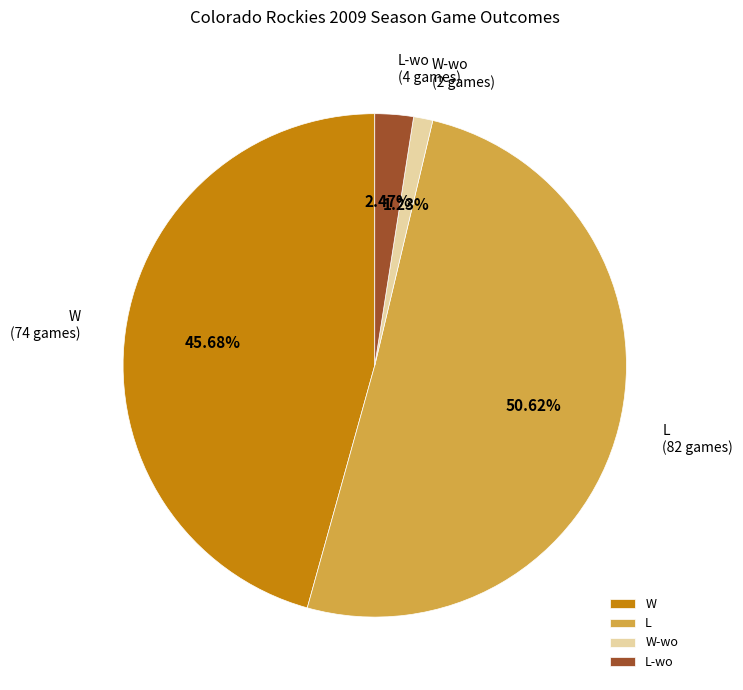

How many slices are in this pie chart?

4